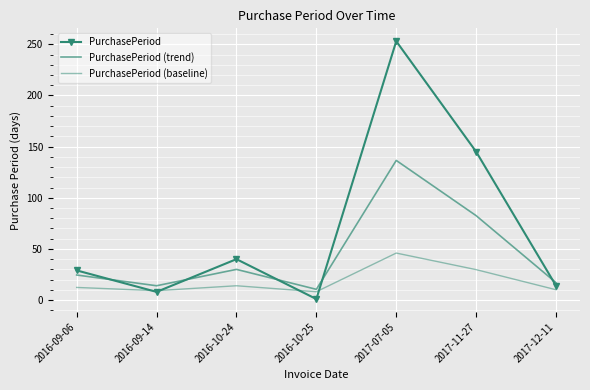

What are all the series names shown in the legend?

PurchasePeriod, PurchasePeriod (trend), PurchasePeriod (baseline)